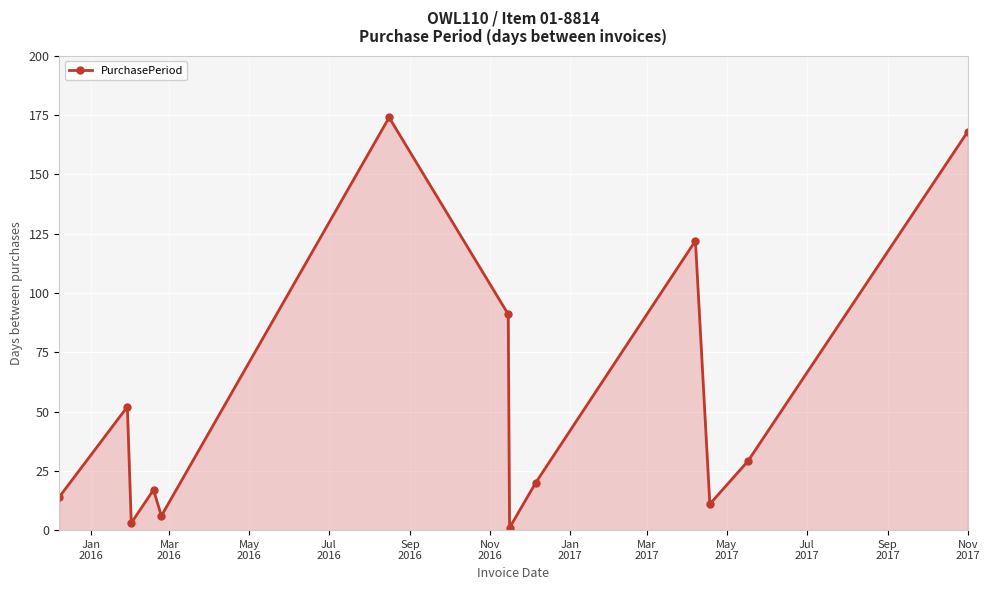

What is the maximum value shown in the chart?

174